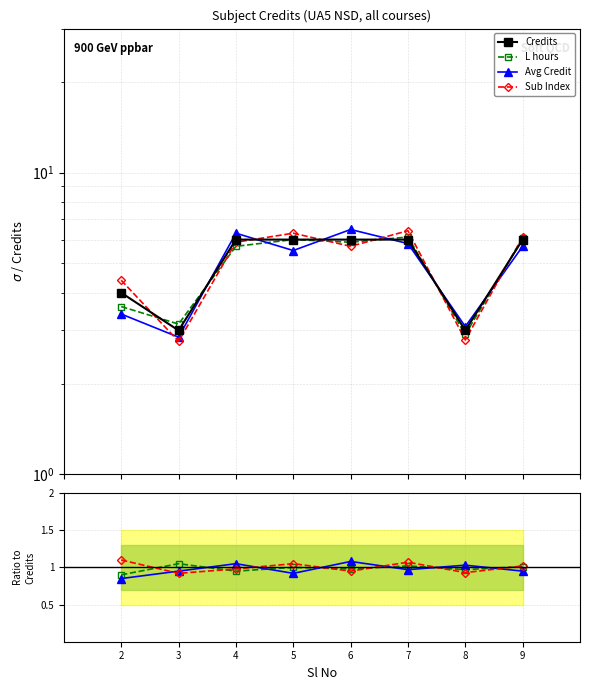

Which series changed the most between 2 and 4?

Credits